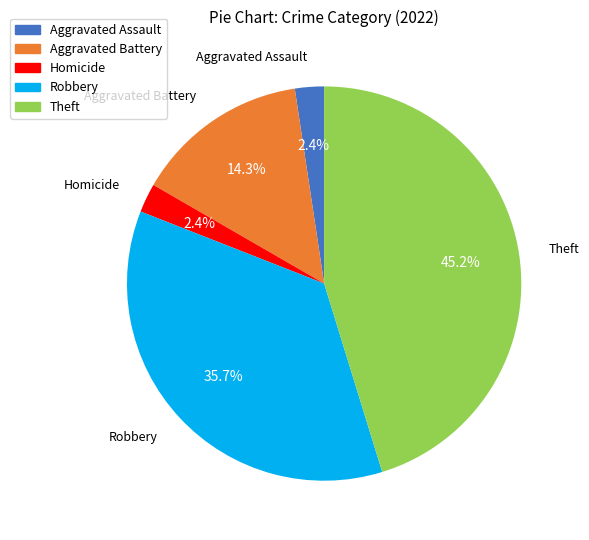

Is there any slice that represents more than half of the pie?

No